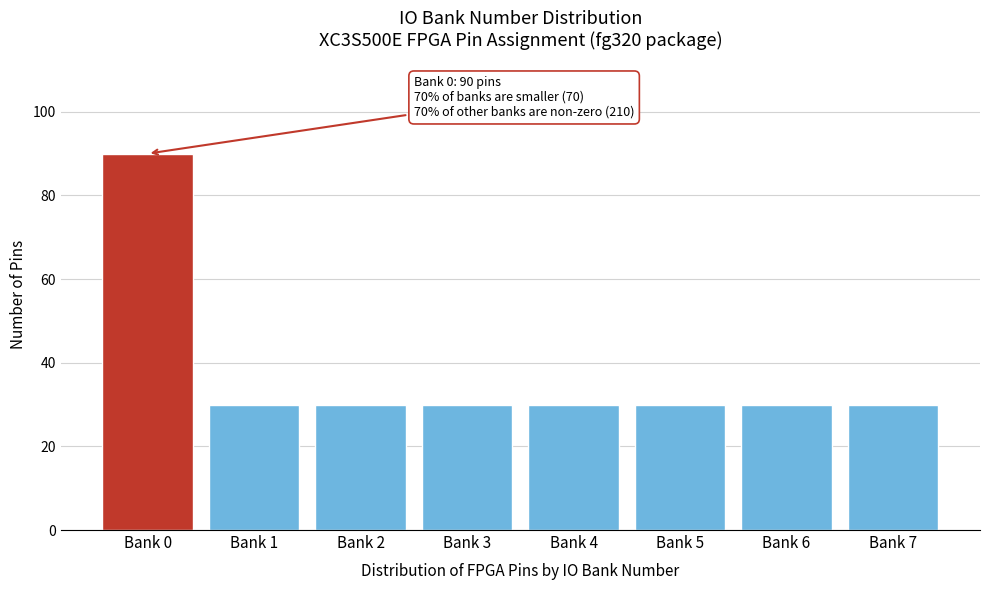

Reading left to right, transcribe all the data shown in this chart.

Bank 0=90	Bank 1=30	Bank 2=30	Bank 3=30	Bank 4=30	Bank 5=30	Bank 6=30	Bank 7=30